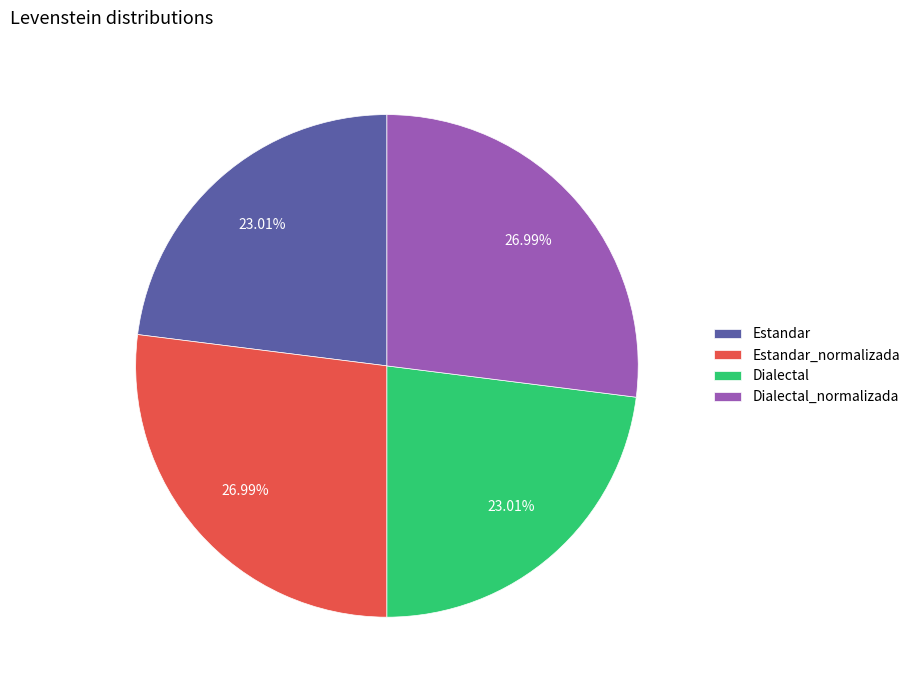

Combined, what portion of the pie is Estandar_normalizada and Estandar?

50.0%